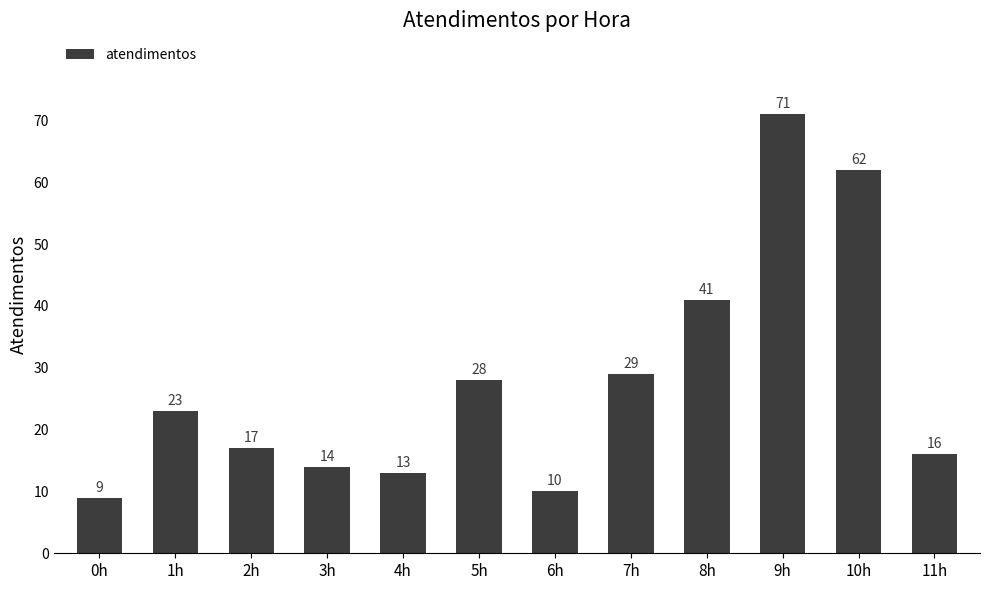

Rank the categories by value from lowest to highest.

0h, 6h, 4h, 3h, 11h, 2h, 1h, 5h, 7h, 8h, 10h, 9h